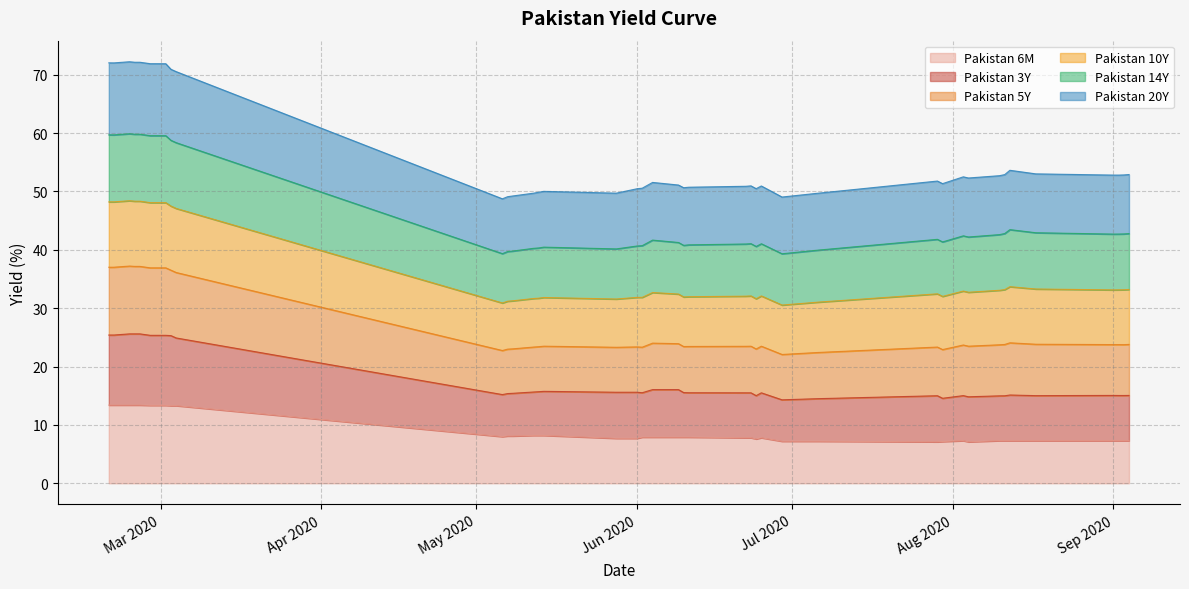

What is the maximum value for Pakistan 6M?

13.4